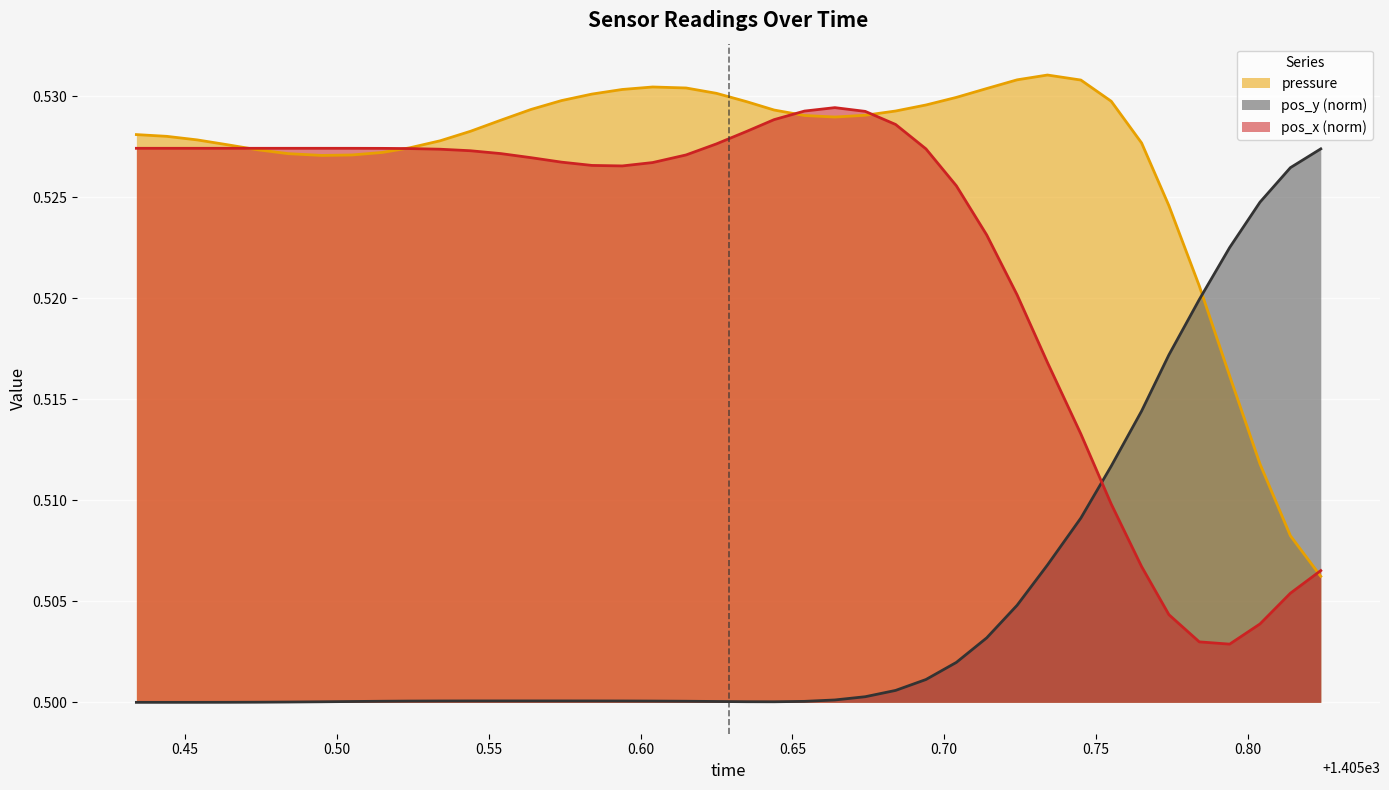

Which series has the widest spread of values?

pos_y (norm)